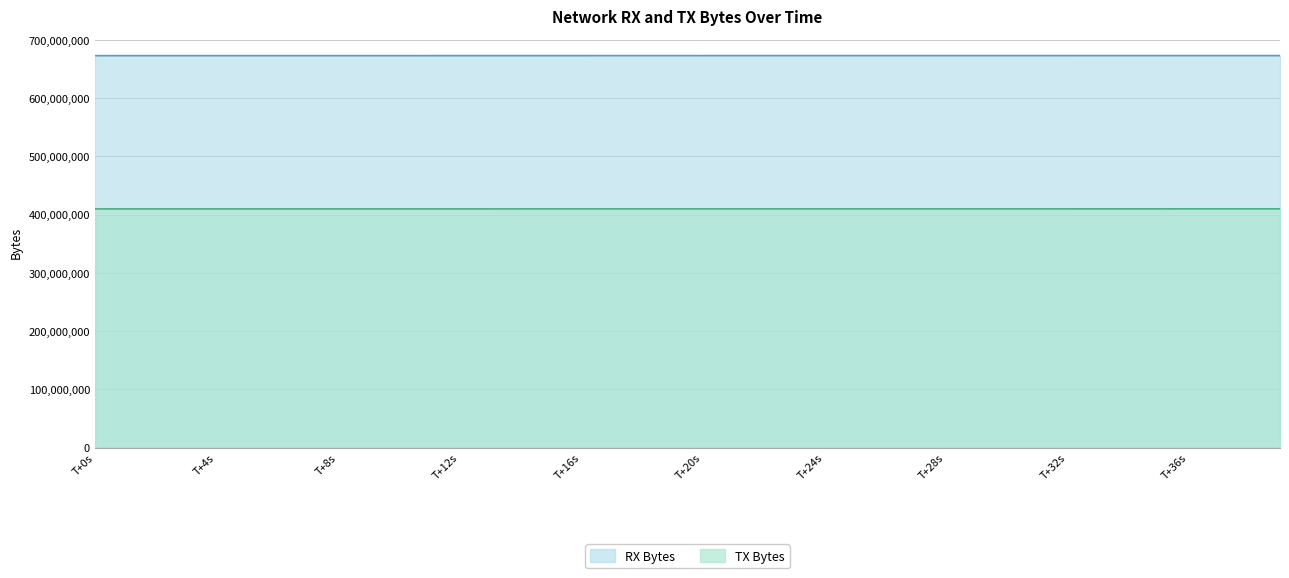

What is the difference between the second highest and second lowest values in the RX Bytes series?

102199